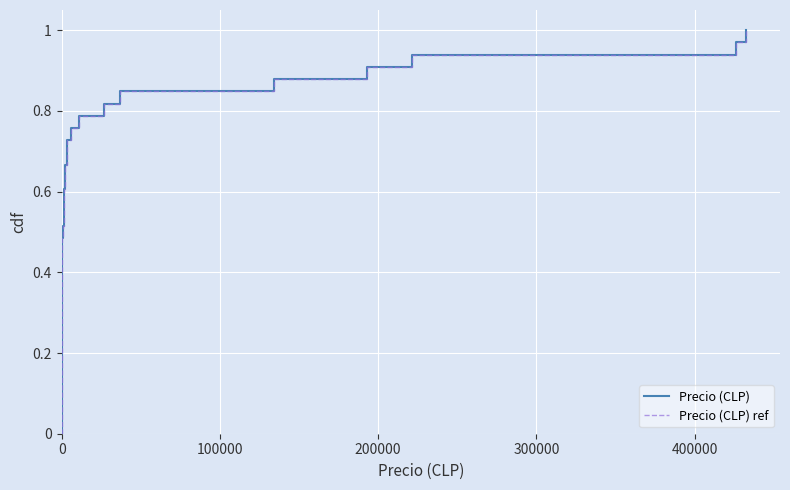

True or false: Precio (CLP) and Precio (CLP) ref intersect in this chart.

False